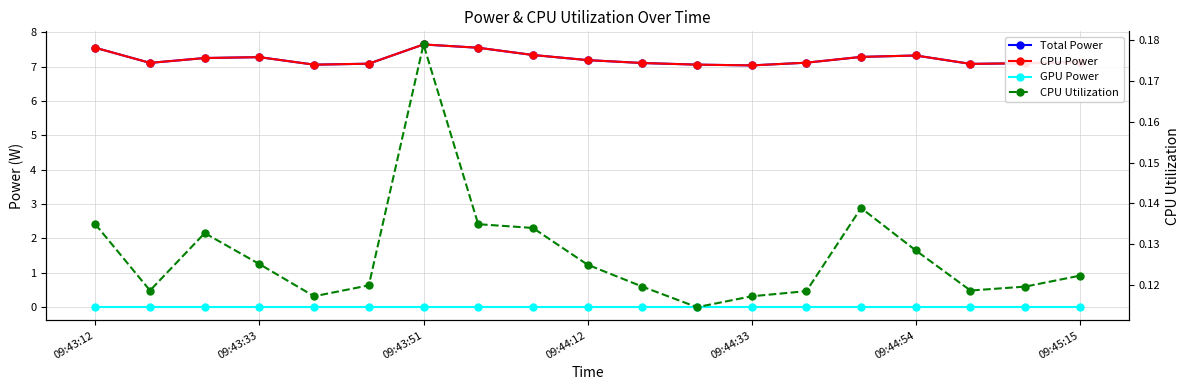

True or false: Total Power and CPU Utilization intersect in this chart.

False